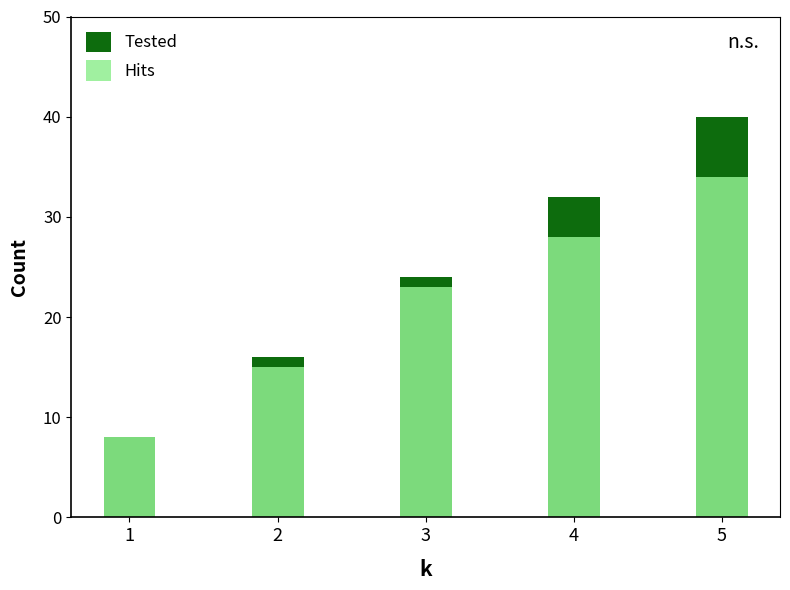

List the series in order of their peak value, lowest first.

Hits, Tested